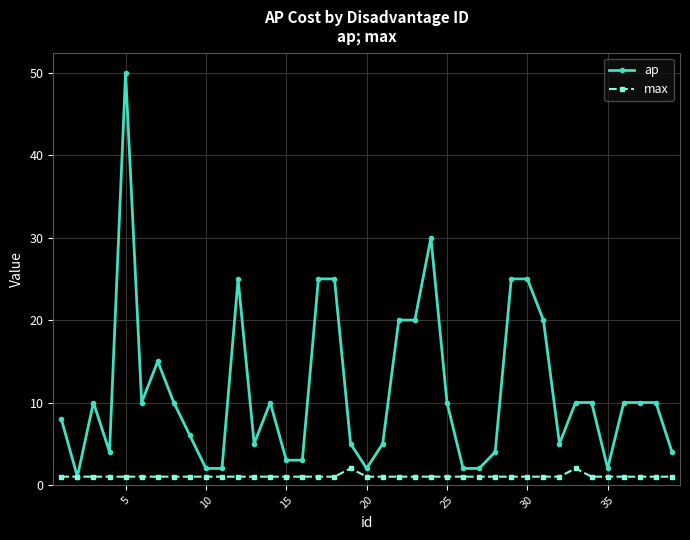

Which series has the largest range (max minus min)?

ap